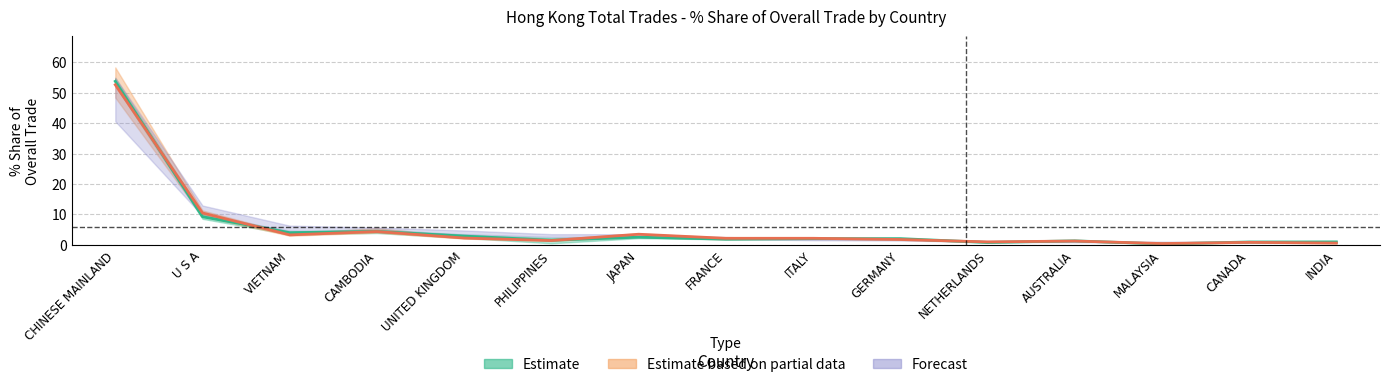

Where is the first local maximum for 201612_% Share?

CAMBODIA